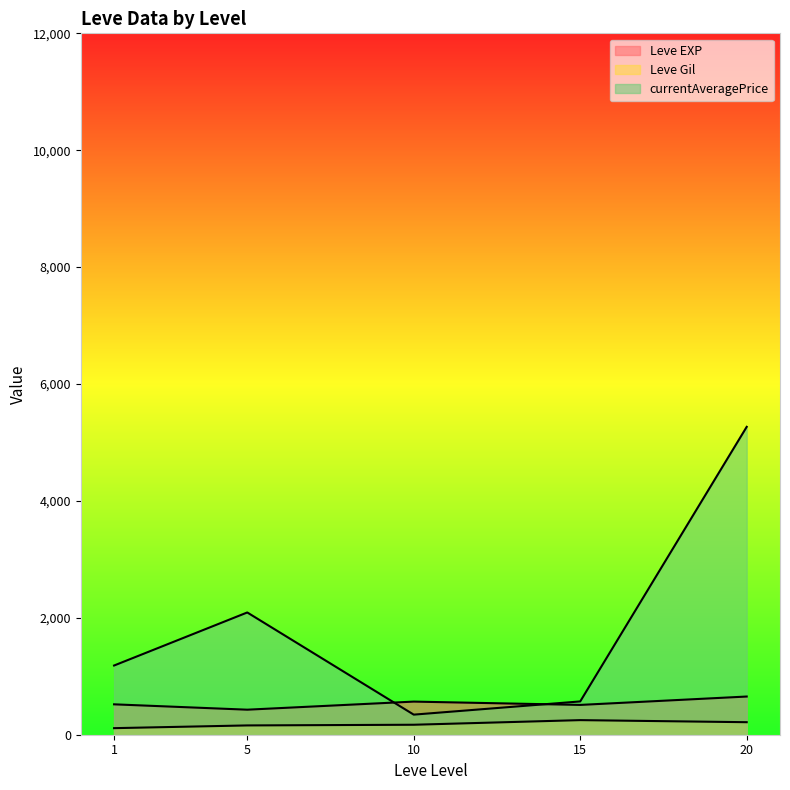

Where do currentAveragePrice and Leve Gil first cross each other?

1 and 1